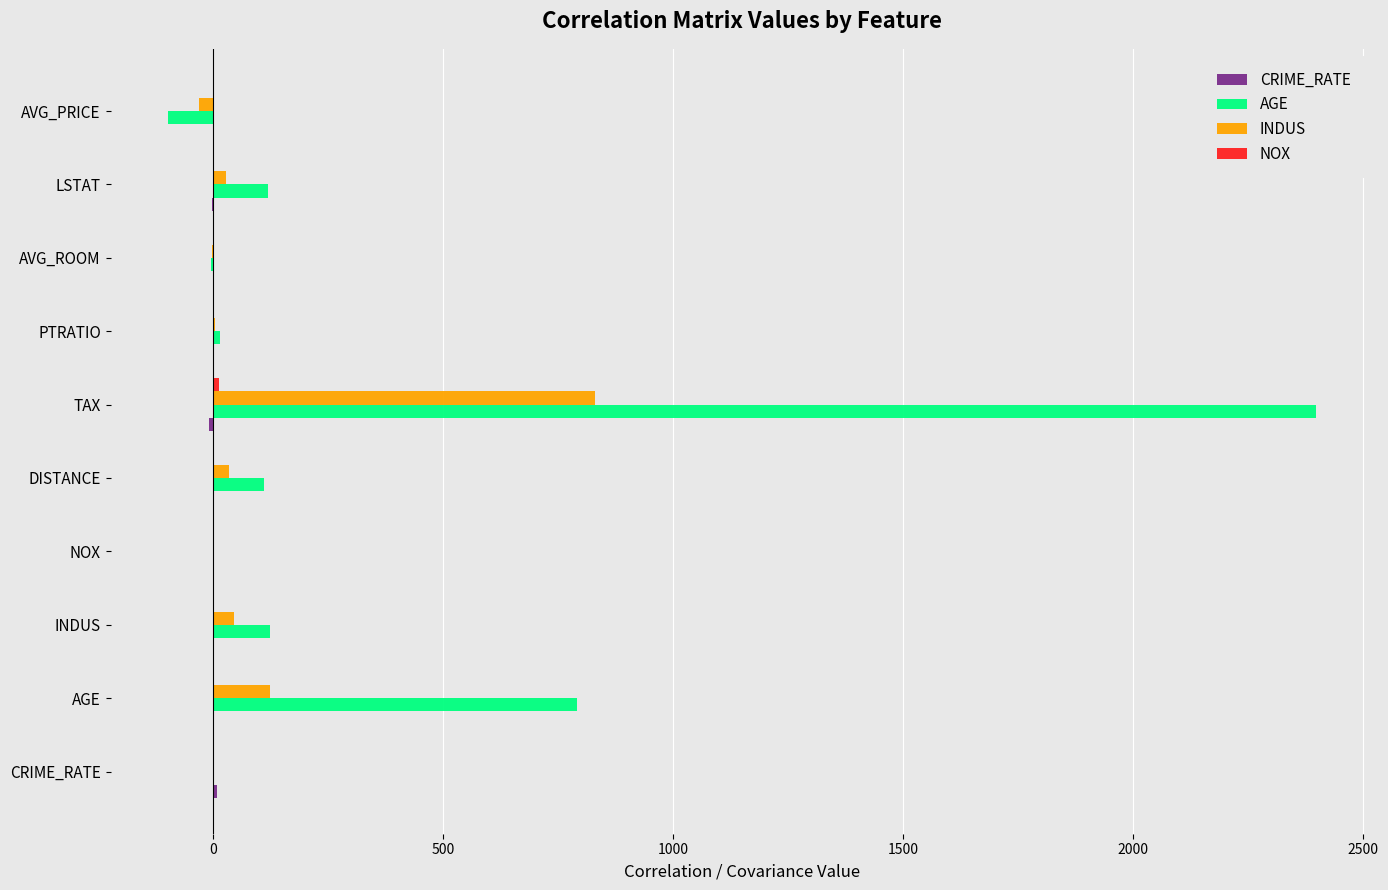

Which category has the highest value in the AGE series?

TAX